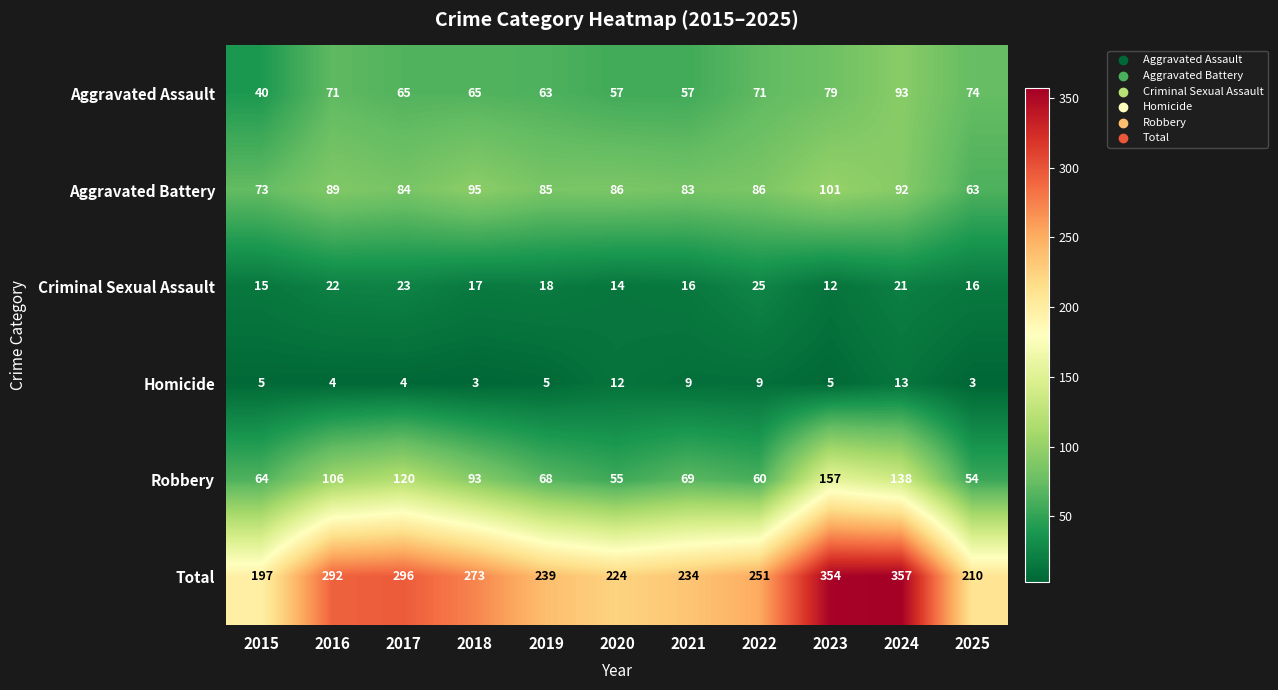

At which label does Total first exceed 251?

2016